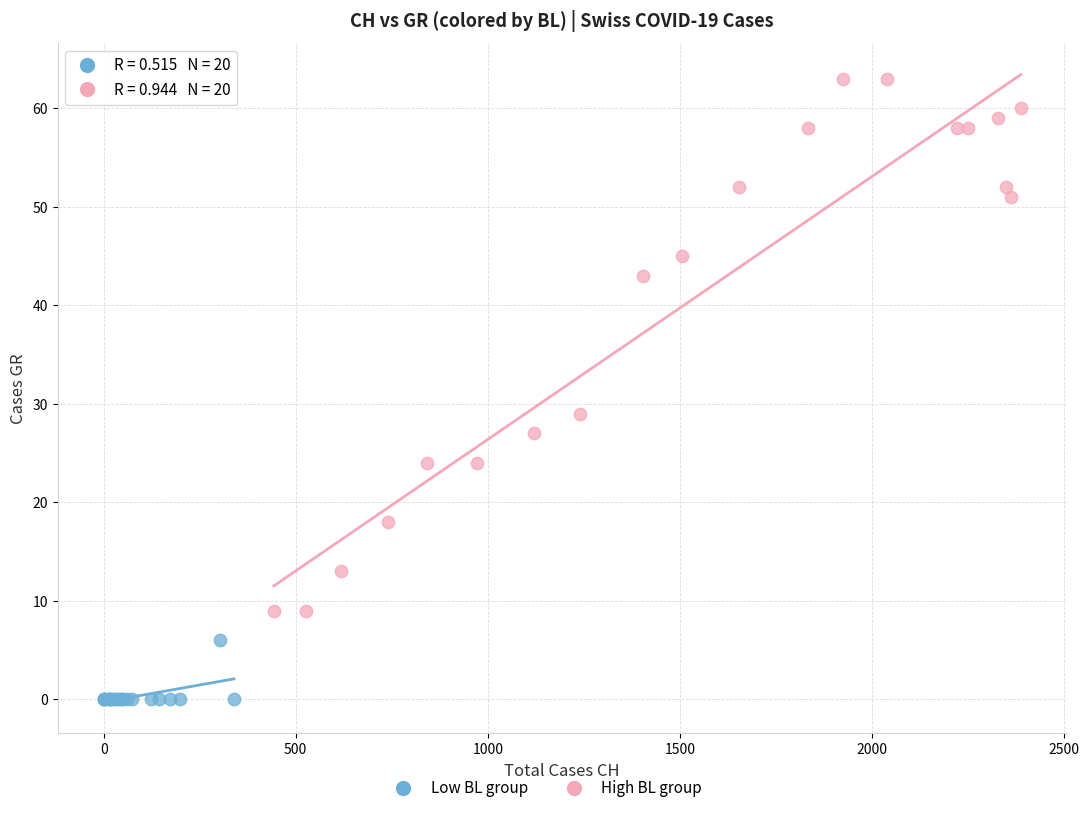

Which series reaches the minimum Y coordinate?

Low BL group